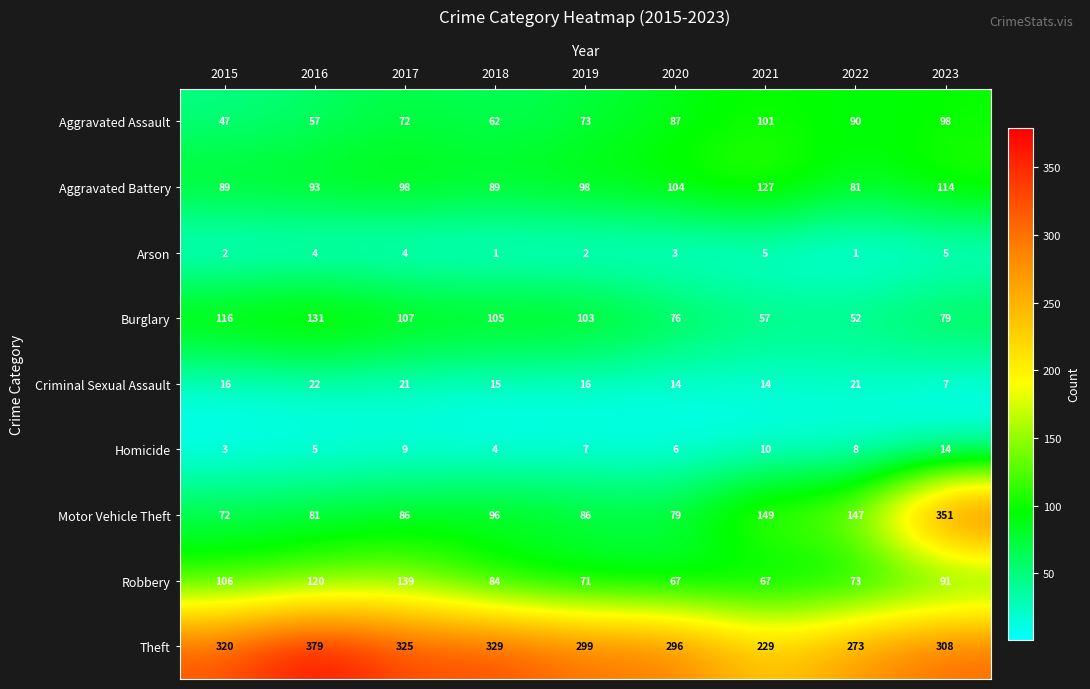

At which category does the chart reach its peak across all series?

2016